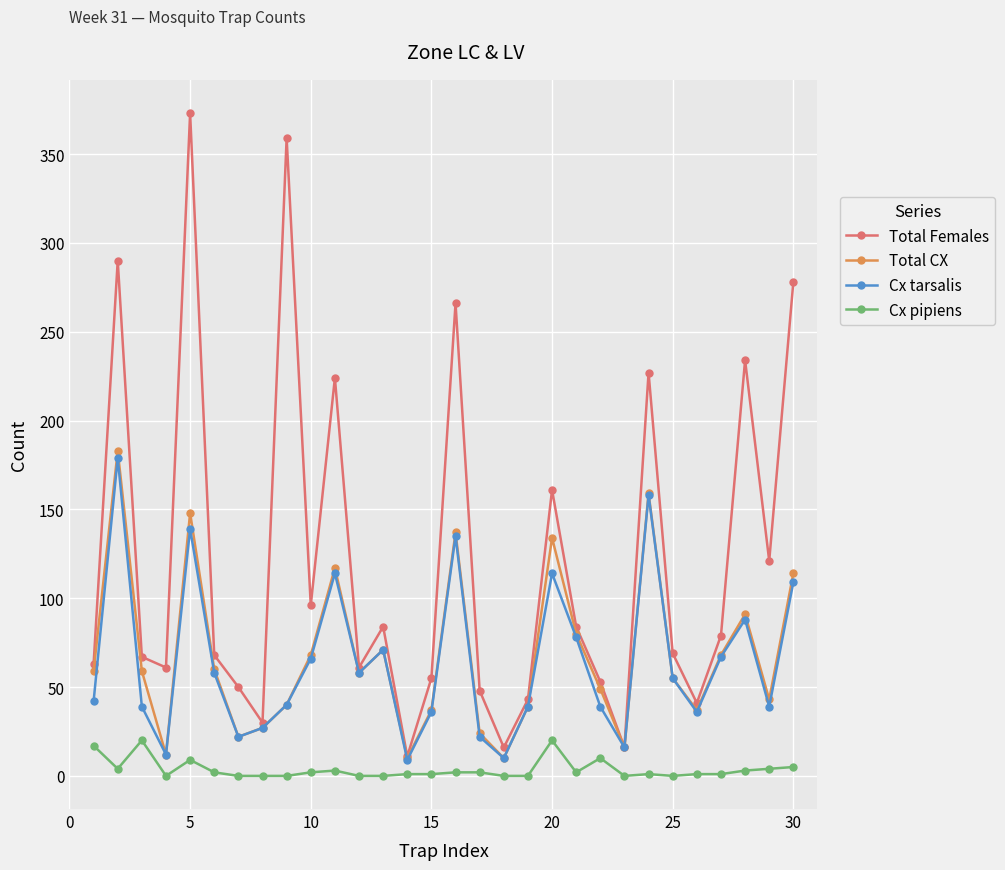

Which series has the widest spread of values?

Total Females